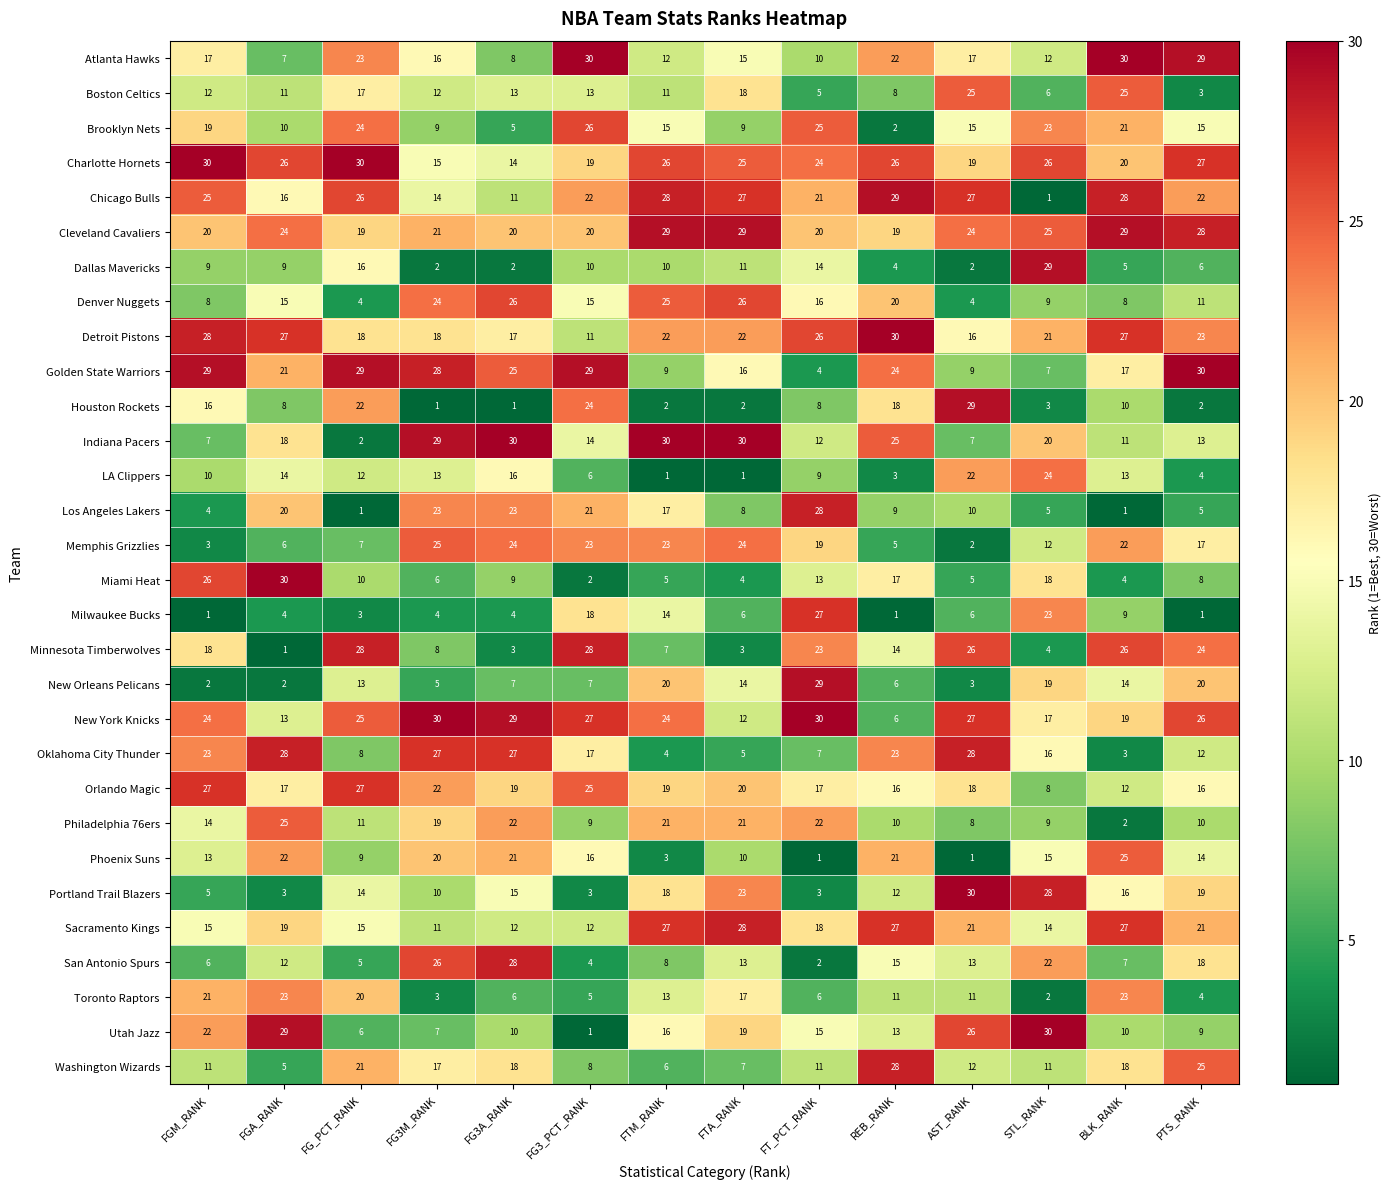

What is the maximum value shown in the chart?

30